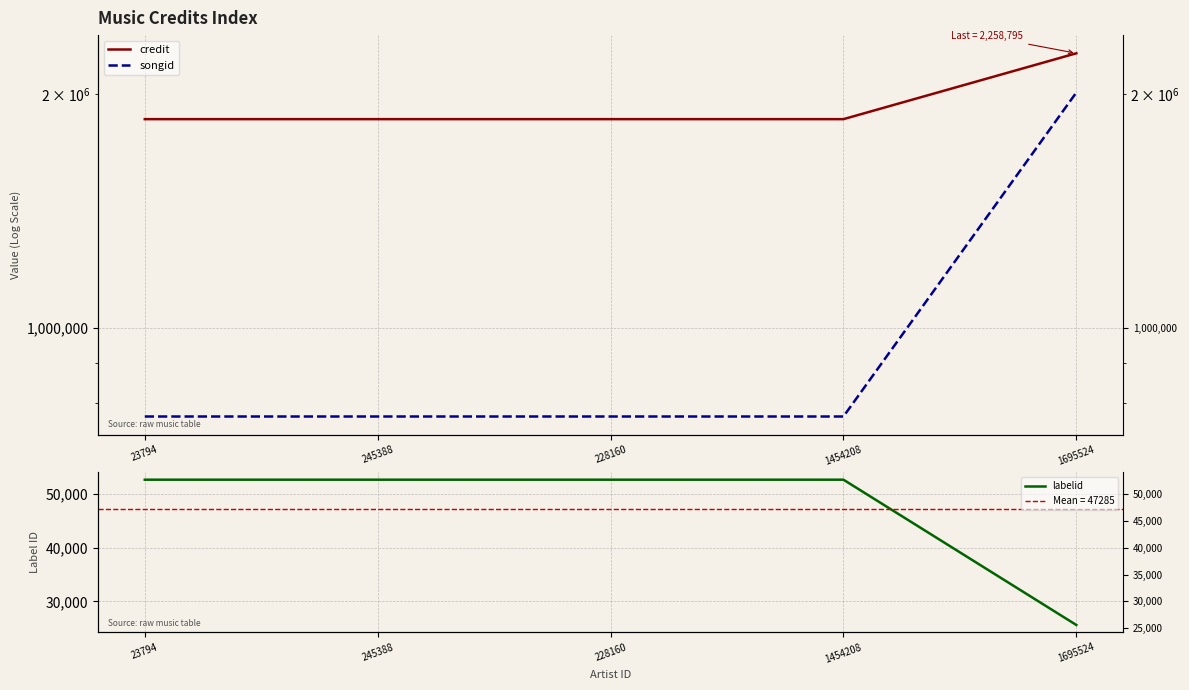

True or false: labelid and credit cross at least once.

False